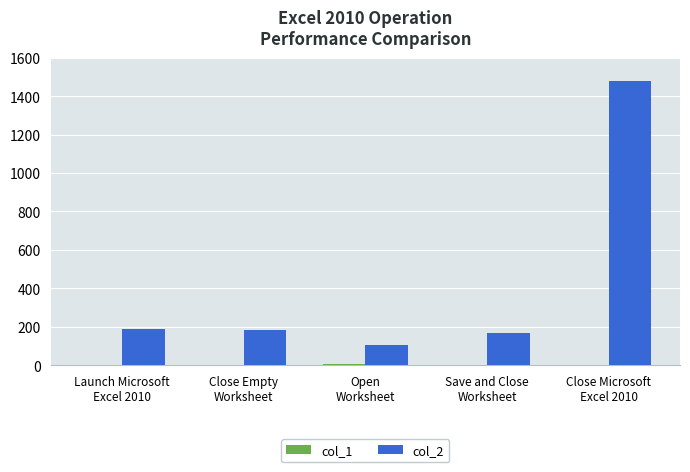

Which series has the largest total across all categories?

col_2